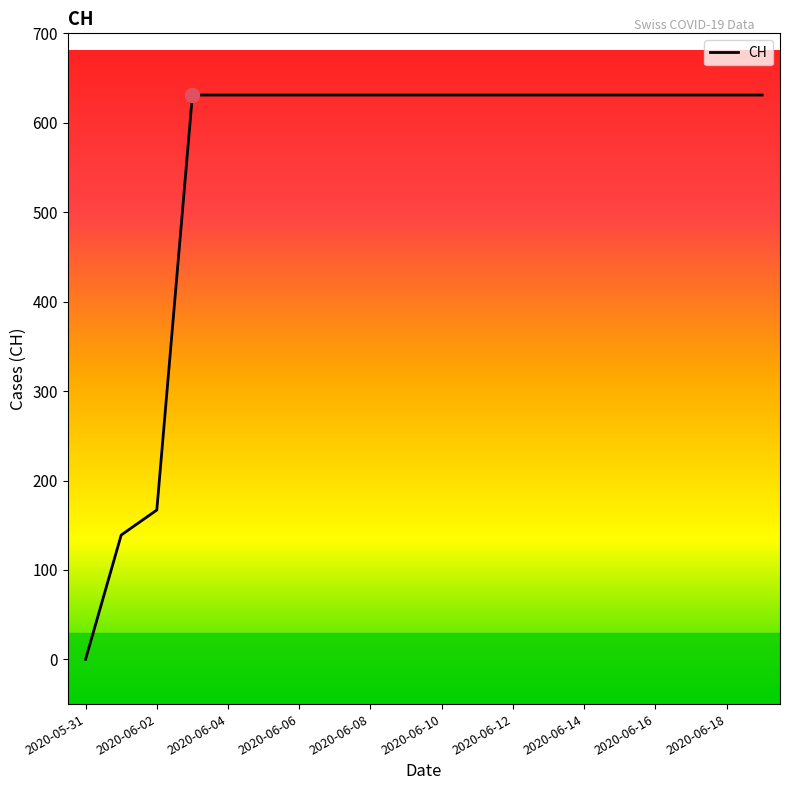

What is the difference between the maximum and minimum values?

631